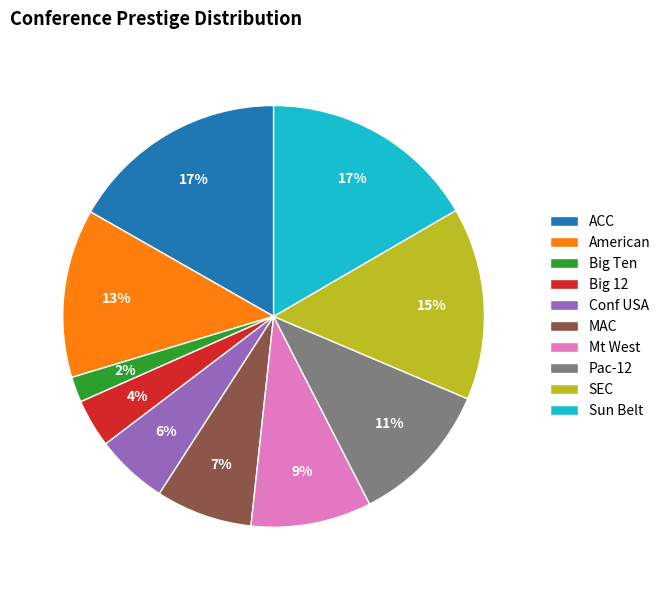

How many segments does this pie chart have?

10